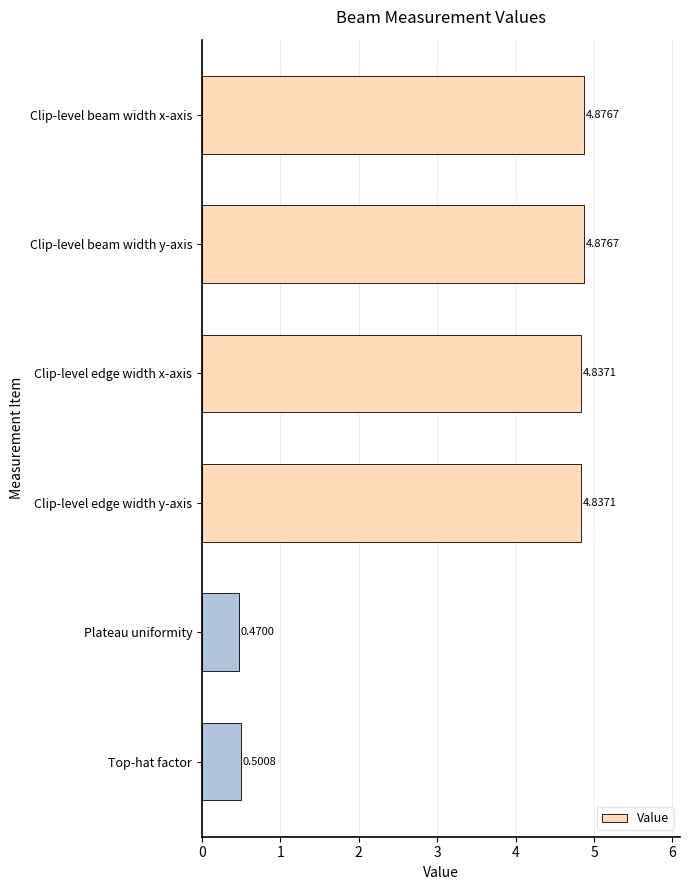

At which category does the chart reach its minimum across all series?

Plateau uniformity